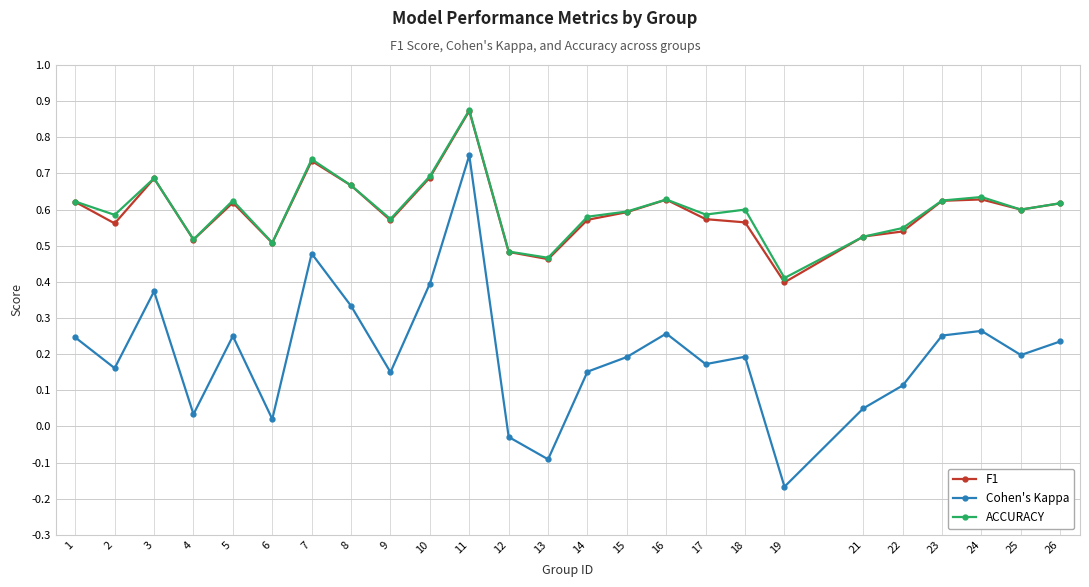

True or false: F1 has more than 2 points higher than both neighbors.

True